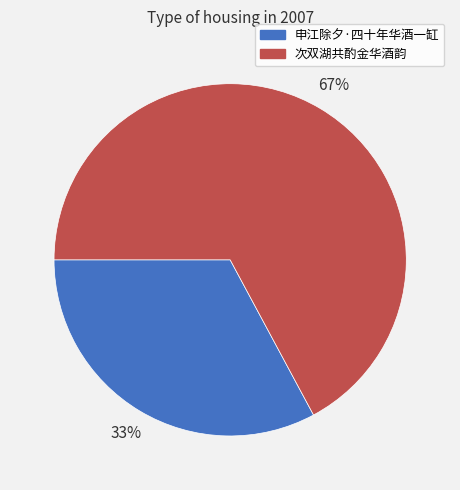

Between 申江除夕·四十年华酒一缸 and 次双湖共酌金华酒韵, which is larger?

次双湖共酌金华酒韵